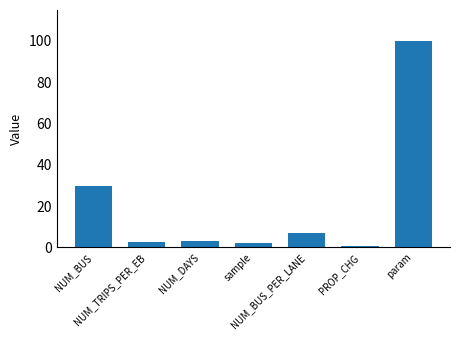

Which label corresponds to the smallest value in the chart?

PROP_CHG